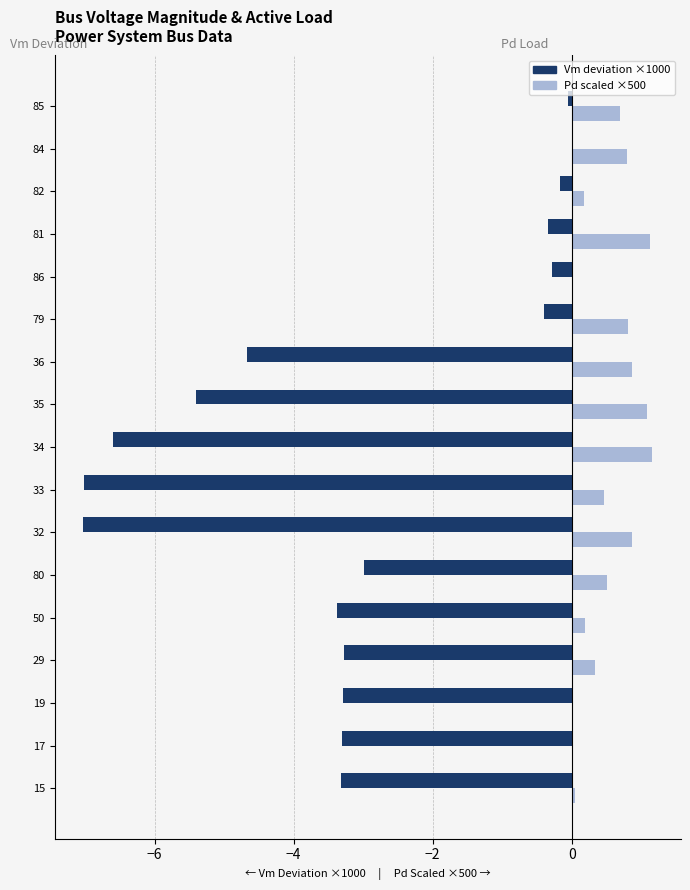

What is the total value across all series at 33?

-6.5